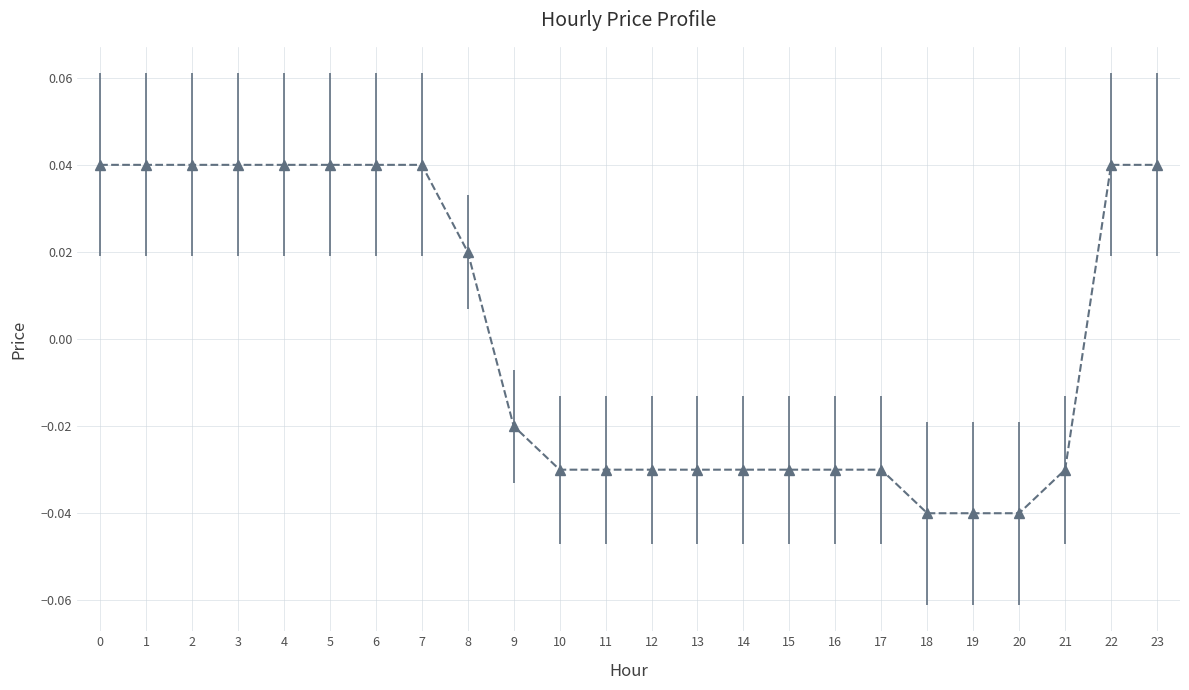

Between 9 and 20, which is larger?

9